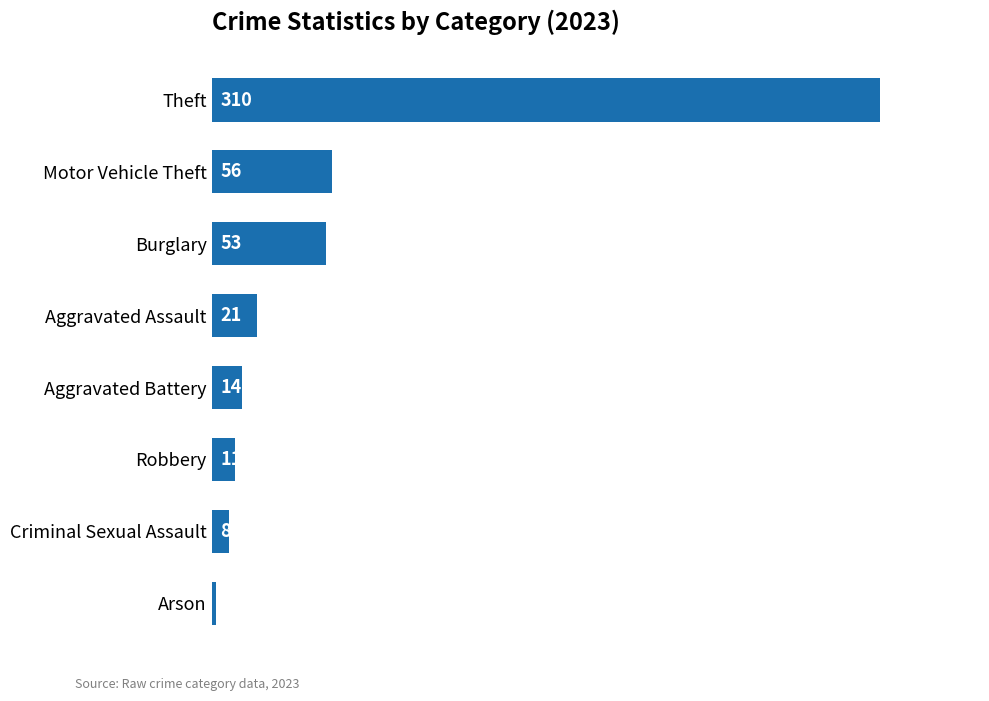

How many bars are there in total?

8